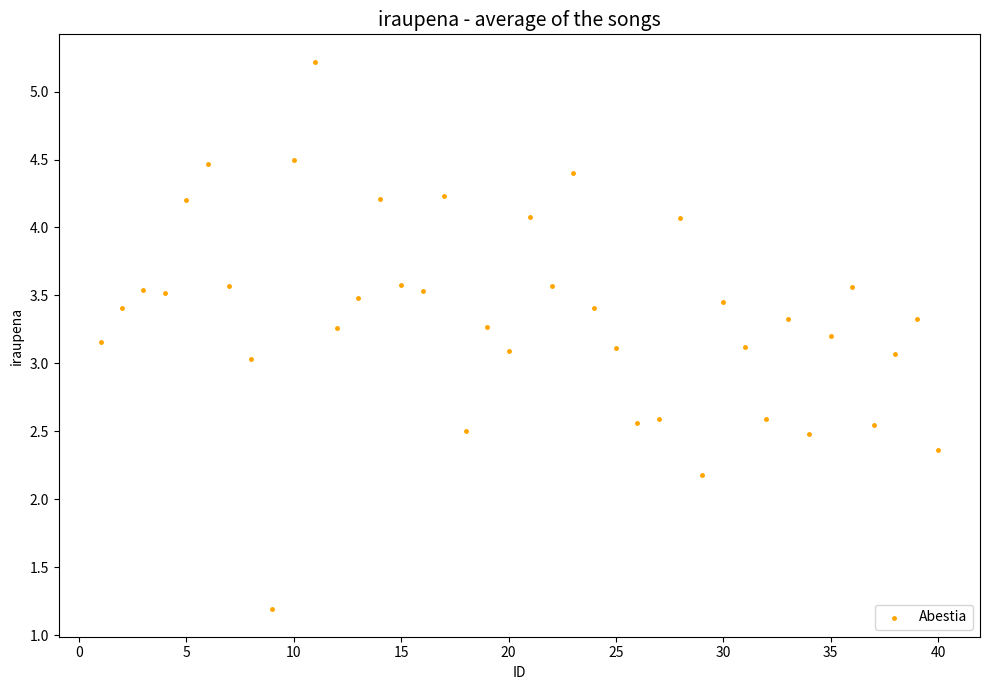

What is the range of Y values (max minus min)?

4.0